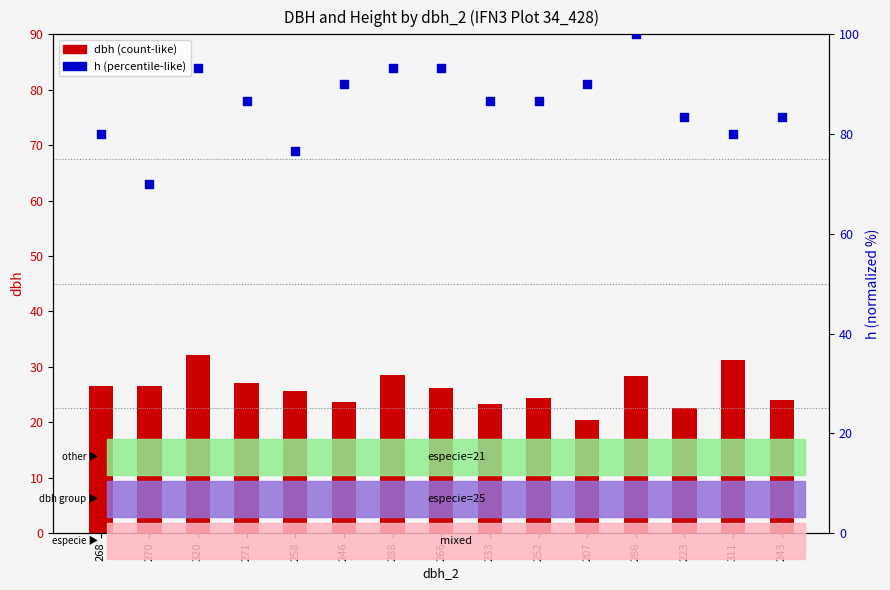

Which series has the largest Y range (max minus min)?

h